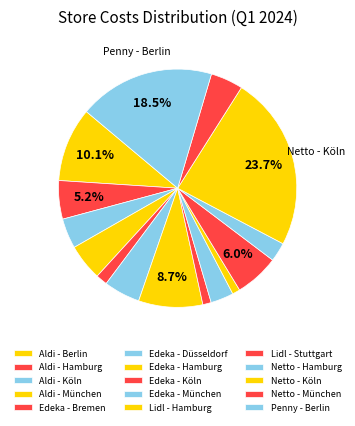

True or false: Aldi - Köln accounts for 4% of the total.

True